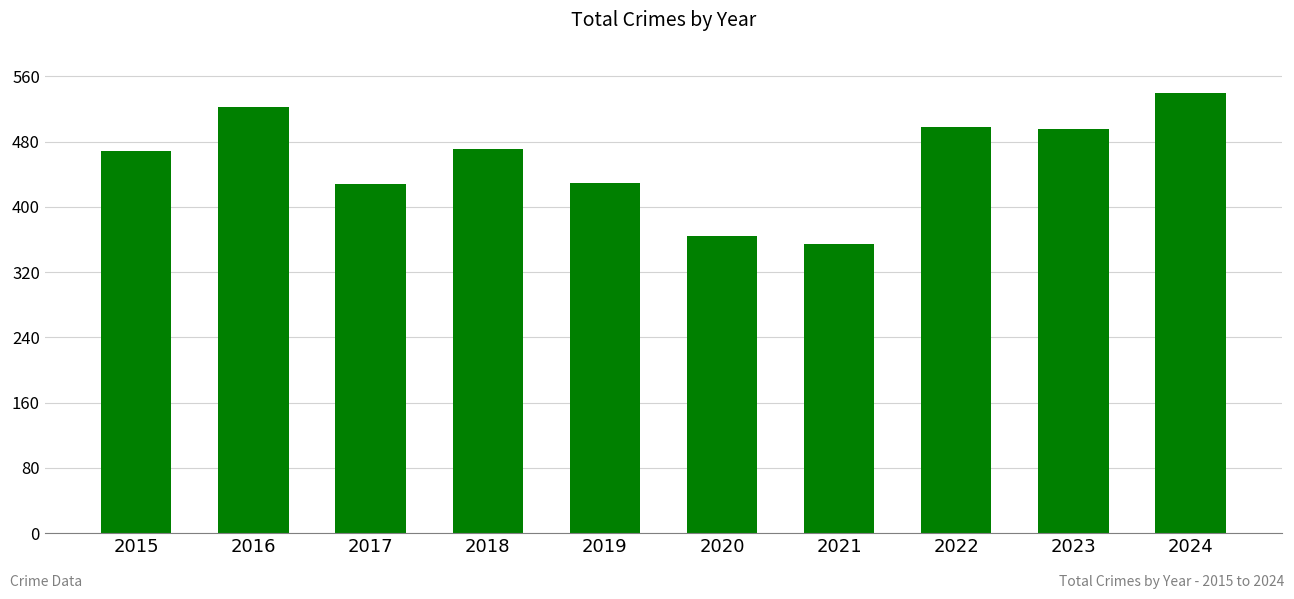

Does the chart contain stacked bars?

No